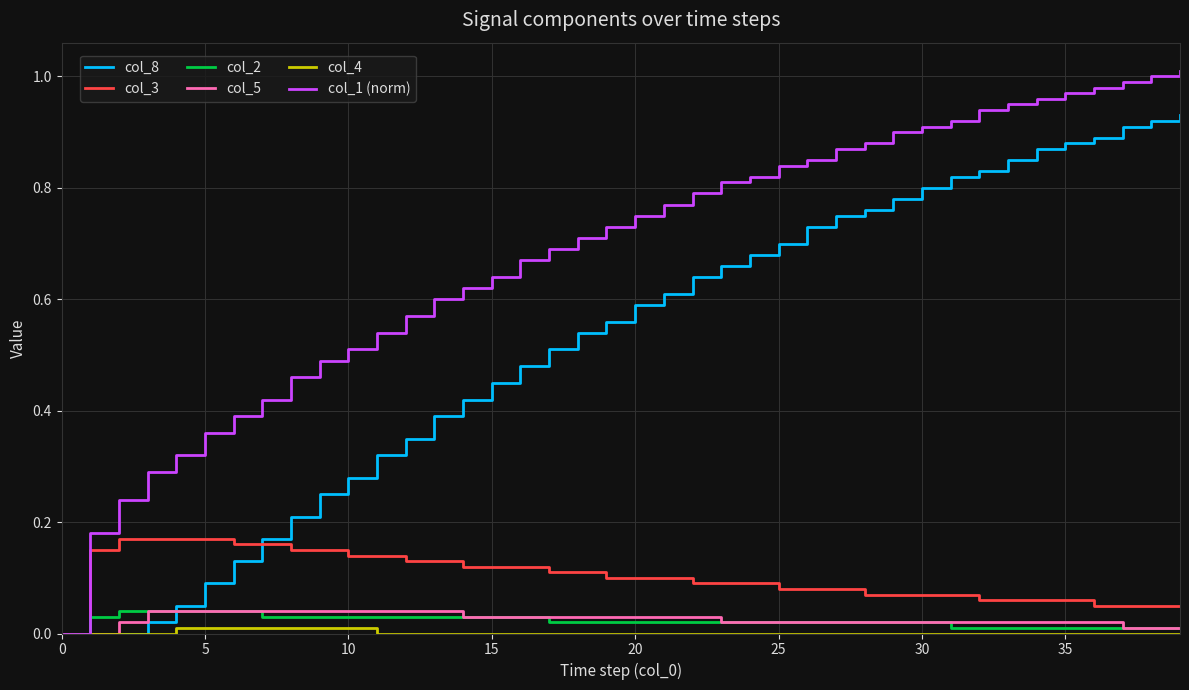

Count the number of categories in the chart.

40